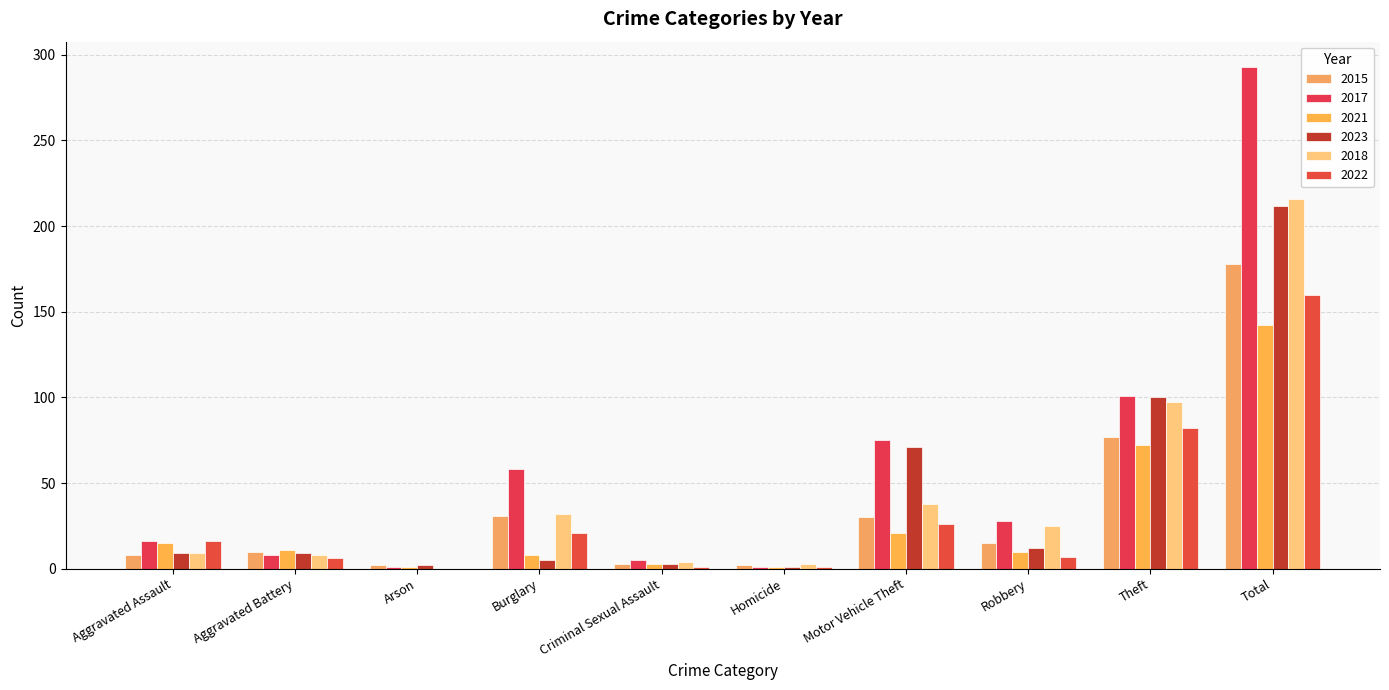

How many series are shown in this chart?

6